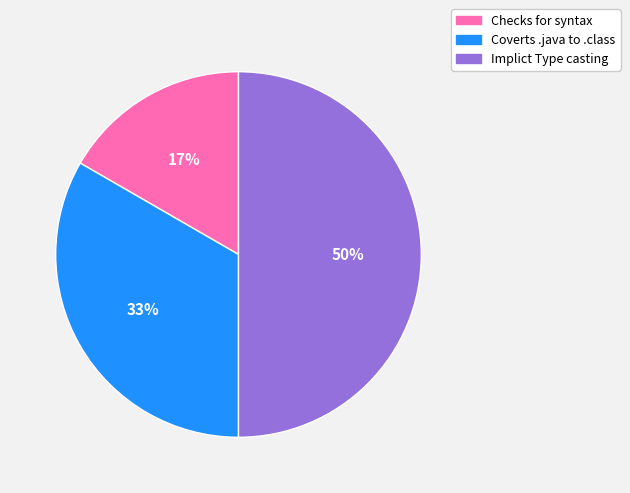

Which slice is the smallest?

Checks for syntax